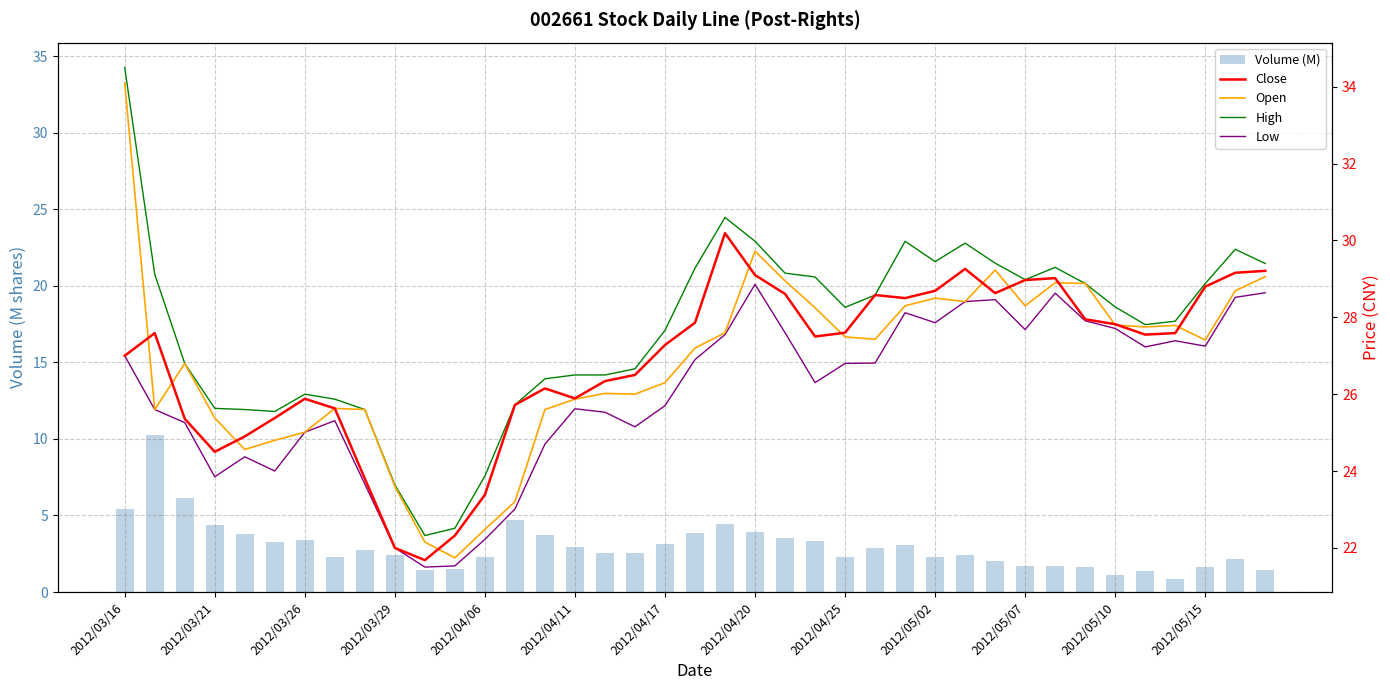

Which category has the highest value in the Open series?

2012/03/16